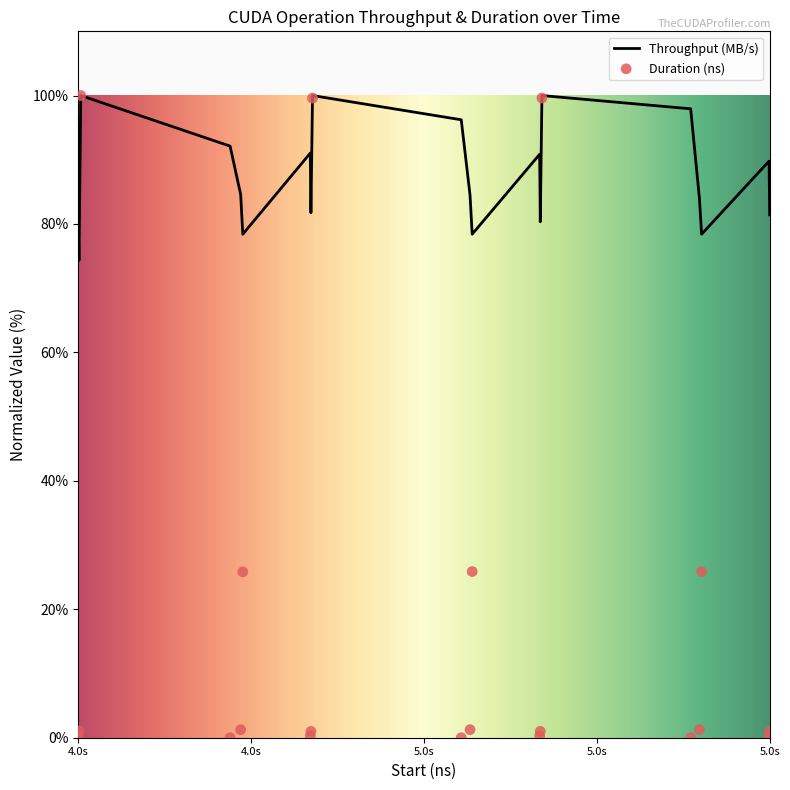

At how many categories does at least one series exceed 72?

20